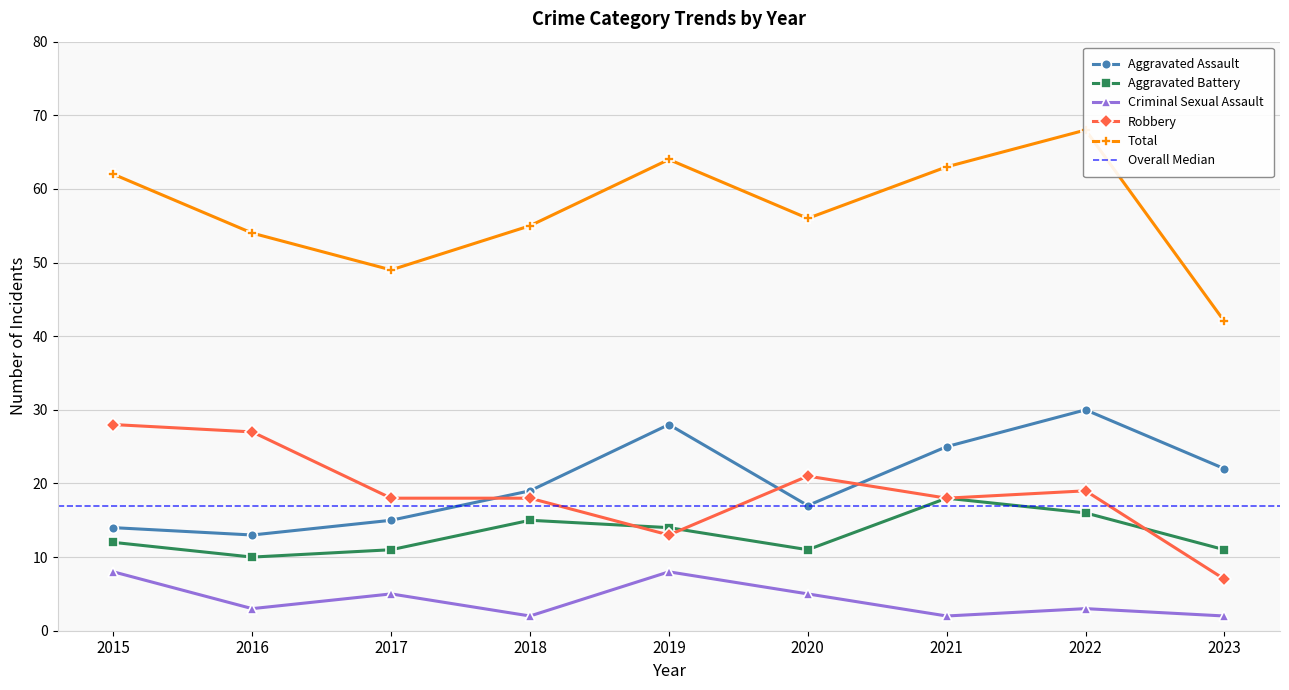

How many lines are shown in the chart?

5